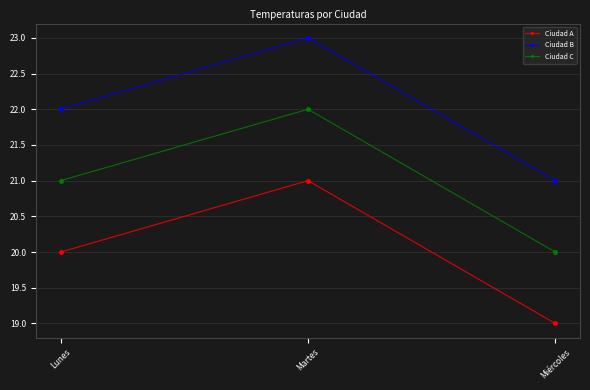

What is the total value across all series at Miércoles?

60